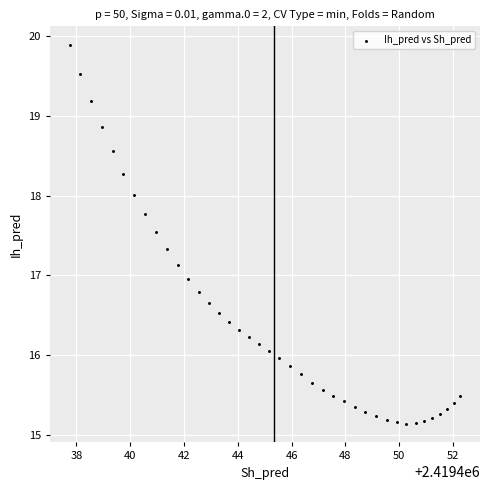

What is the range of X values (max minus min)?

14.5